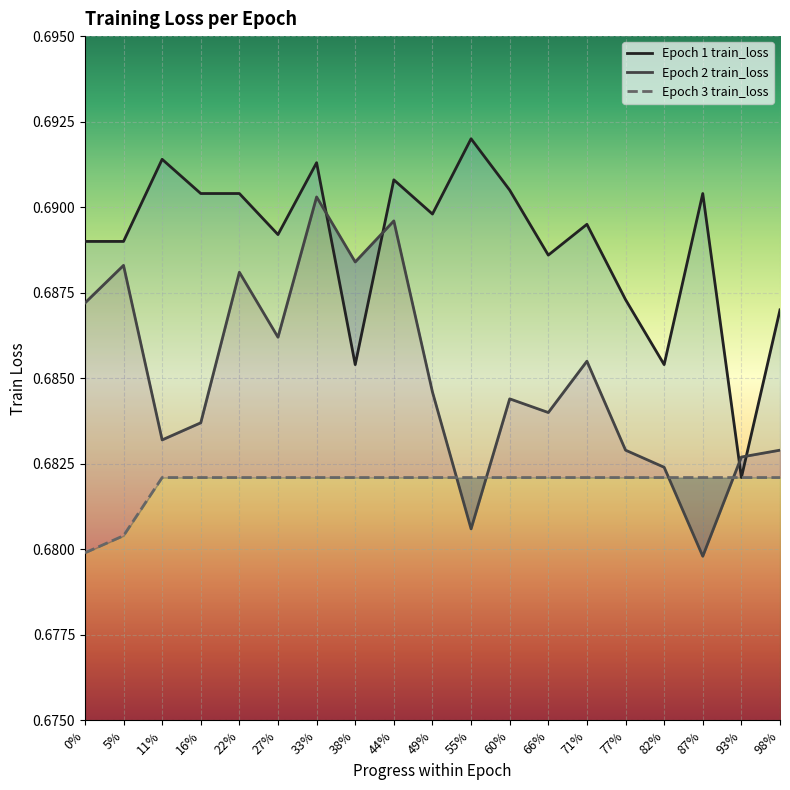

In Epoch 1 train_loss, how many points are lower than both neighbors (excluding endpoints)?

6